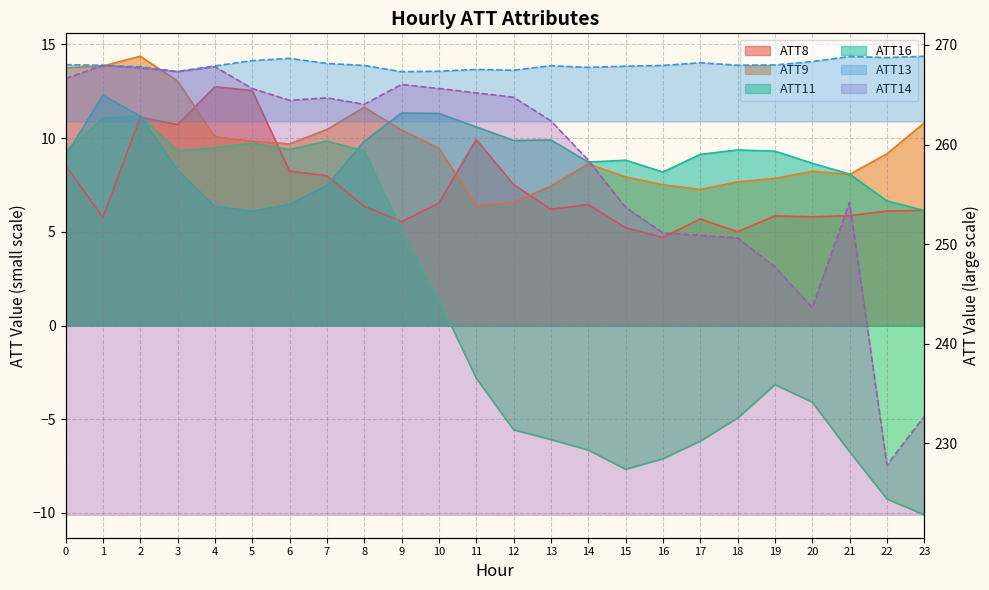

True or false: ATT14 and ATT11 intersect in this chart.

False